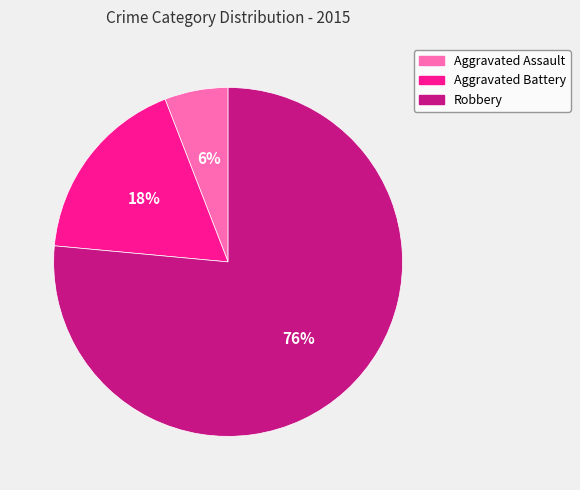

How many segments does this pie chart have?

3